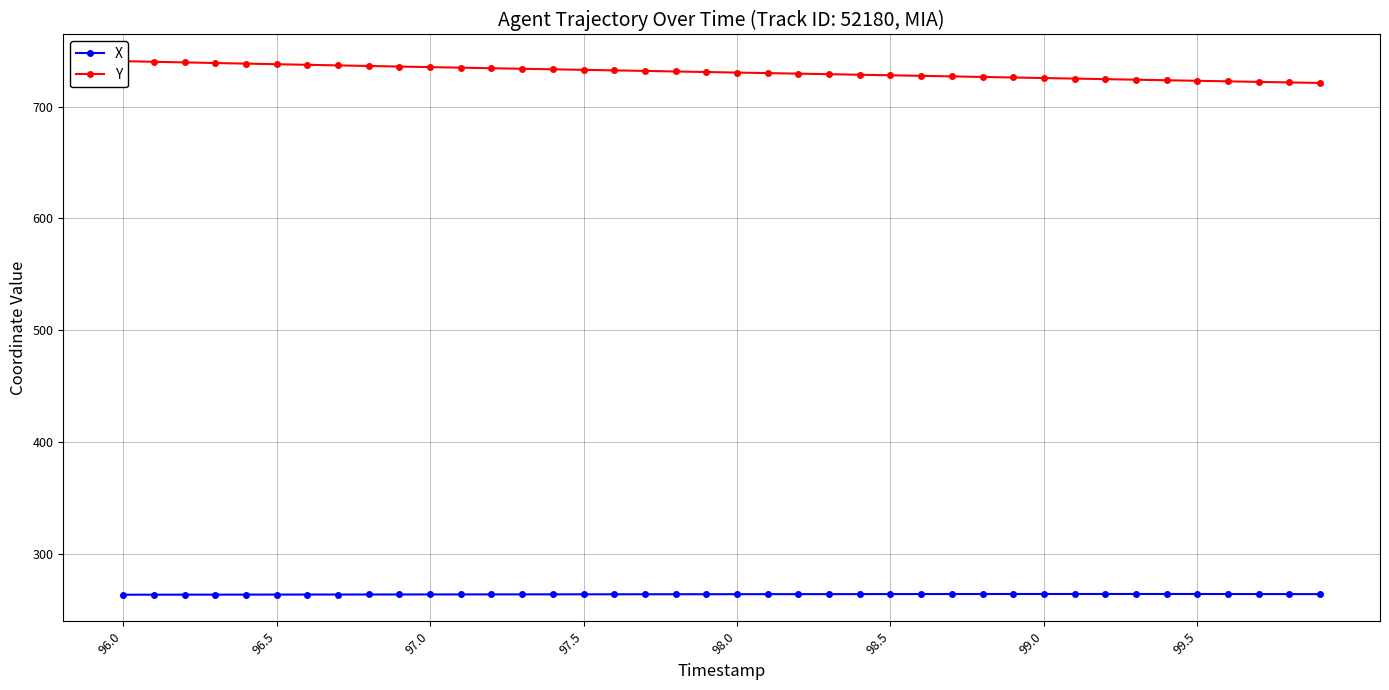

True or false: Y and X intersect in this chart.

False